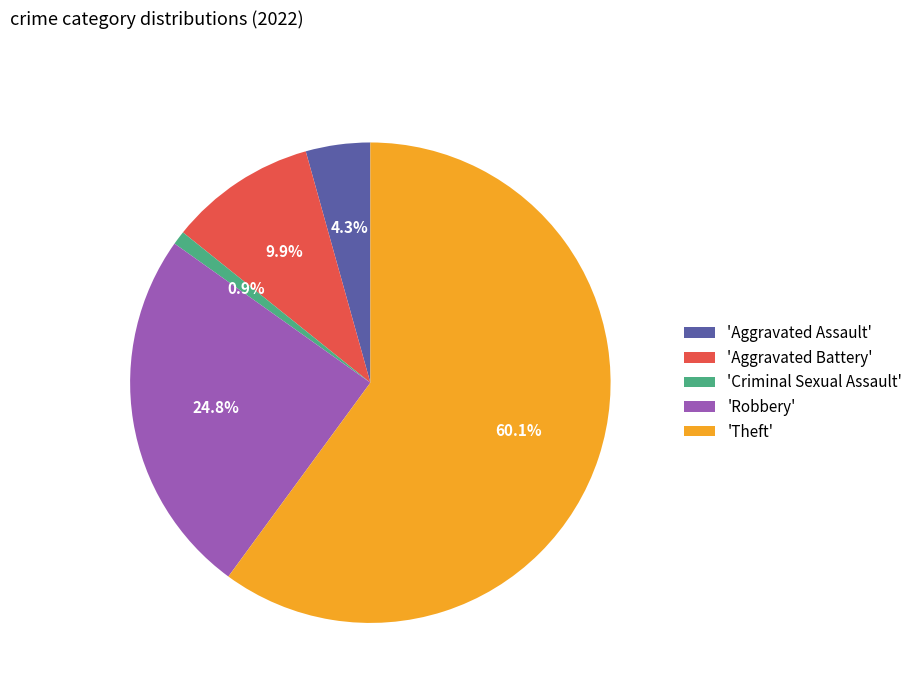

What portion of the pie excludes 'Aggravated Battery'?

90.1%